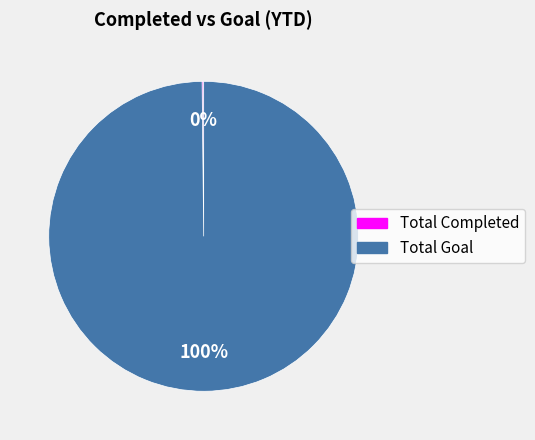

What percentage is the Total Goal slice, to the nearest percent?

100%